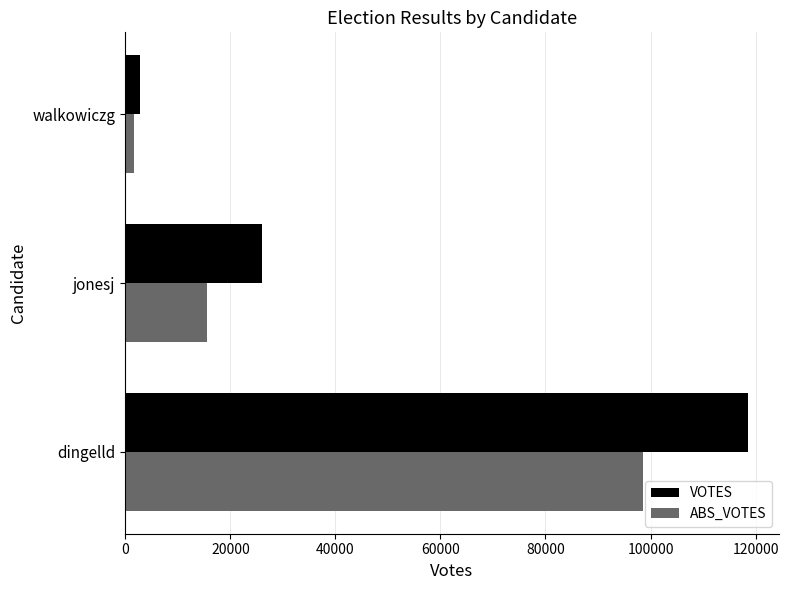

Is the value of ABS_VOTES at walkowiczg greater than the value of VOTES at jonesj?

No